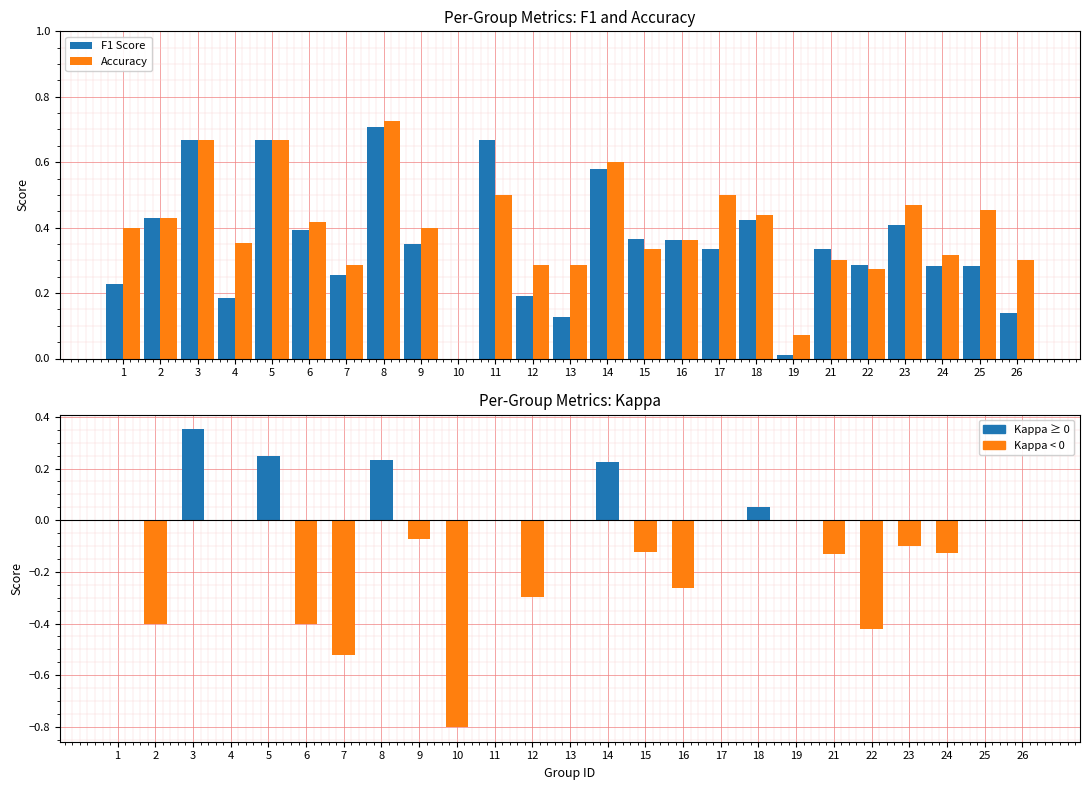

True or false: Accuracy has a value of 0.3 at 13.

True